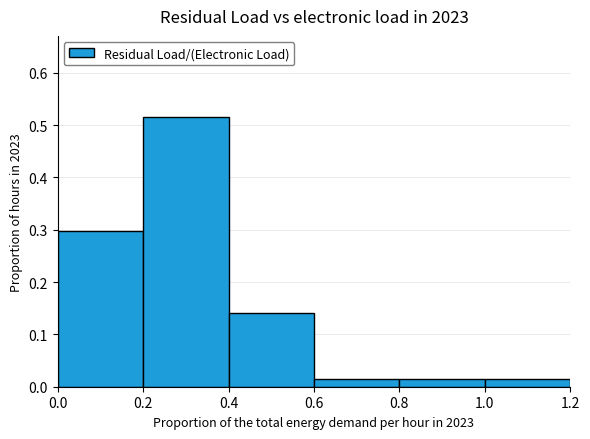

Which range on the x-axis has the tallest bar?

0.2 to 0.4